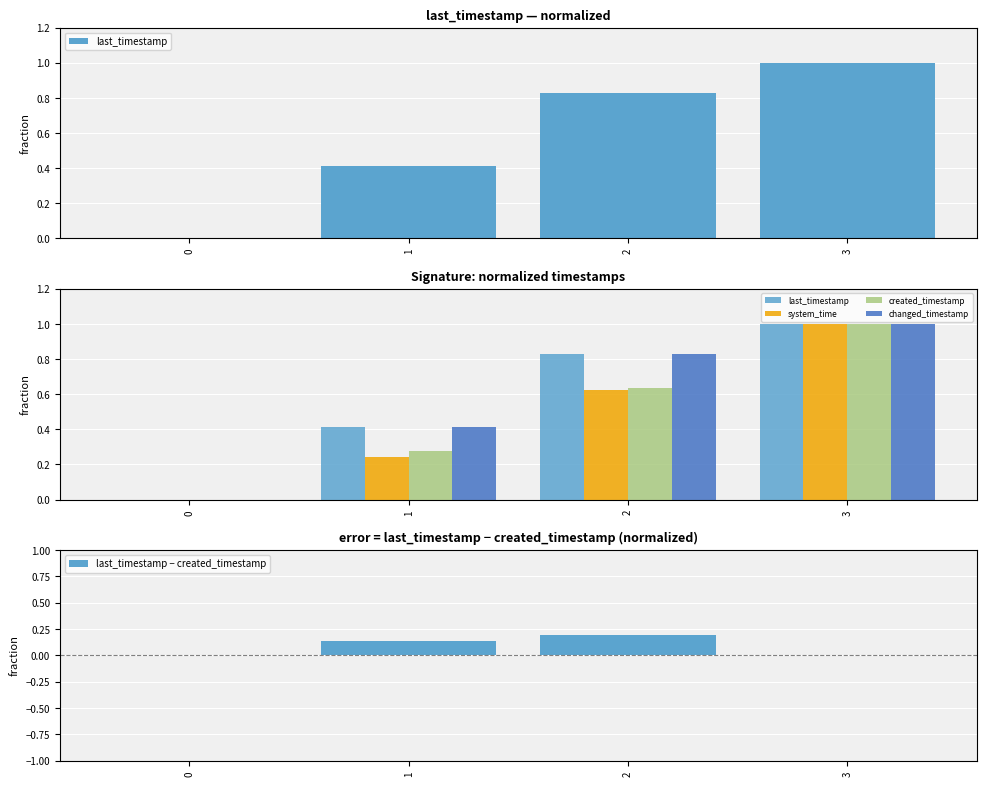

What is the value of the changed_timestamp bar at the 4th from the left?

1.0